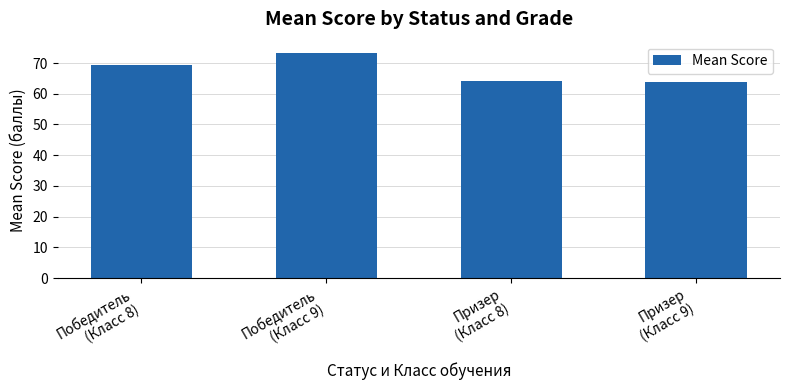

What is the sum of all values?

270.5